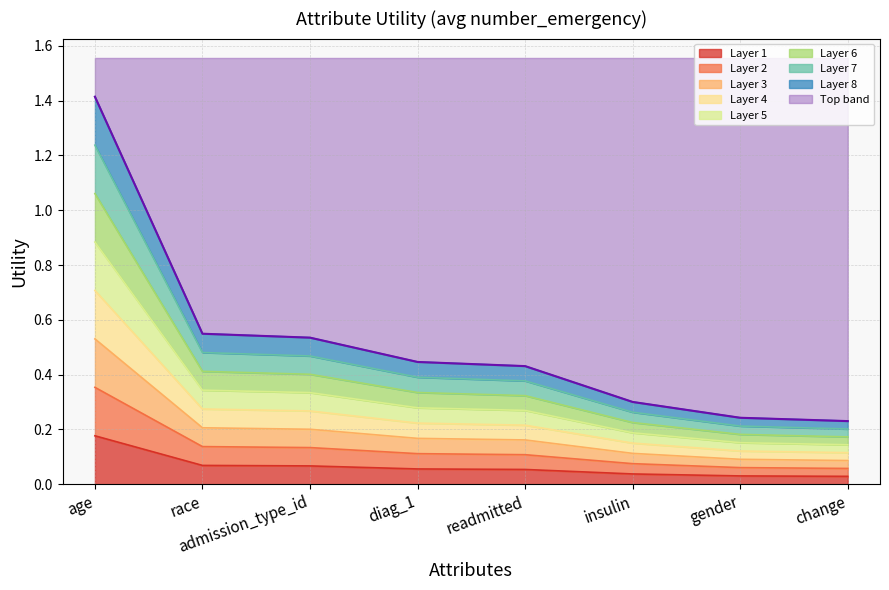

What is the change in value from age to change?

-1.0